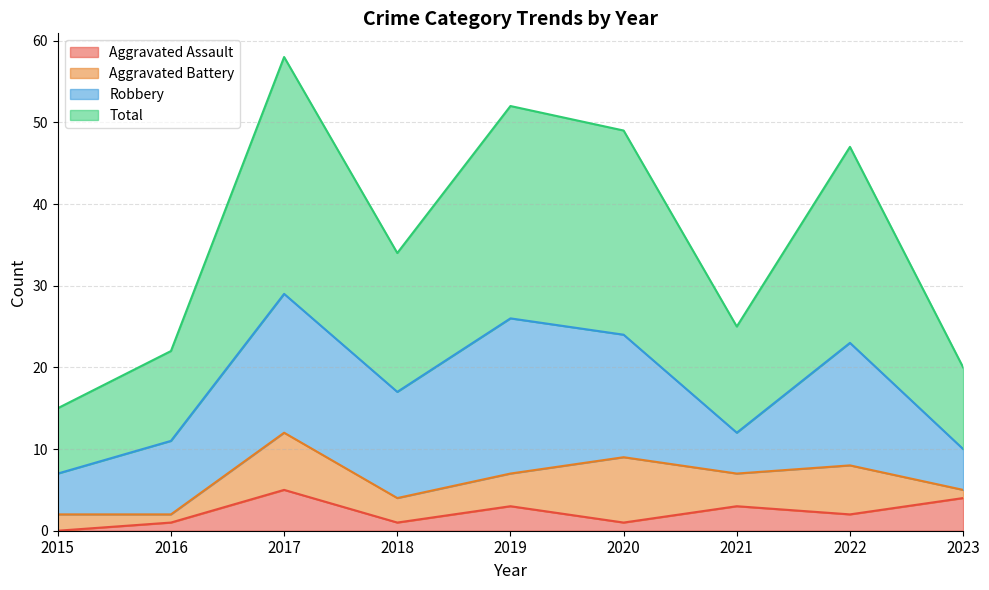

Where does the Aggravated Assault series first go above 2?

2017